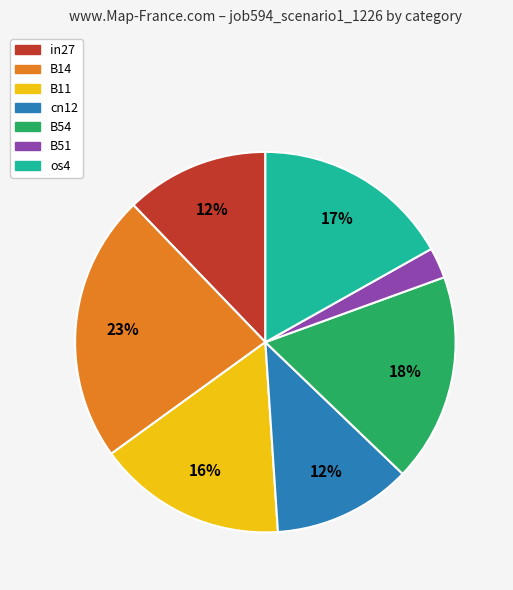

The in27 slice represents 12% of the pie. True or false?

True